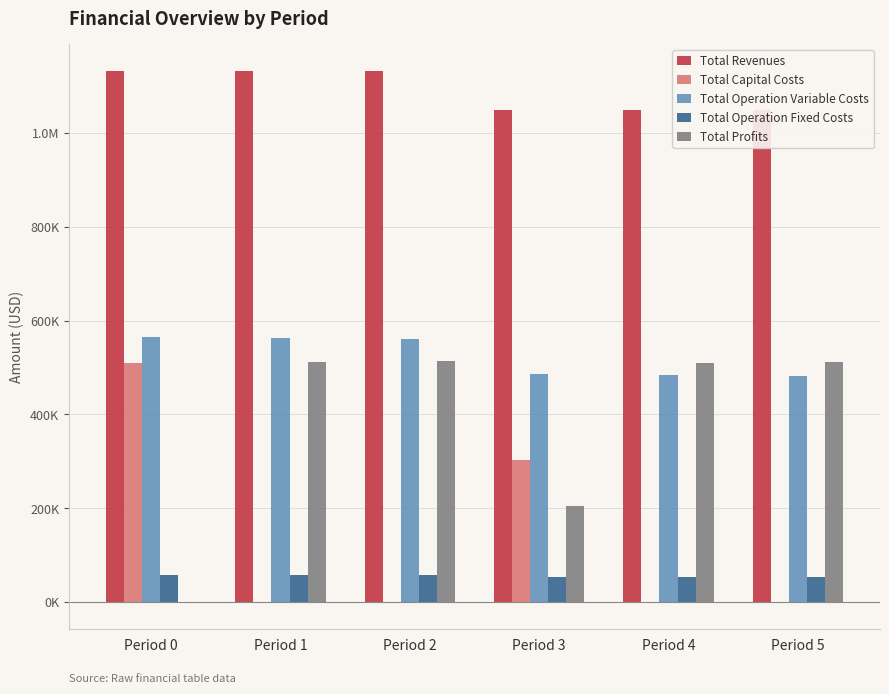

Is it true that Total Profits equals 511426.0 at Period 5?

True